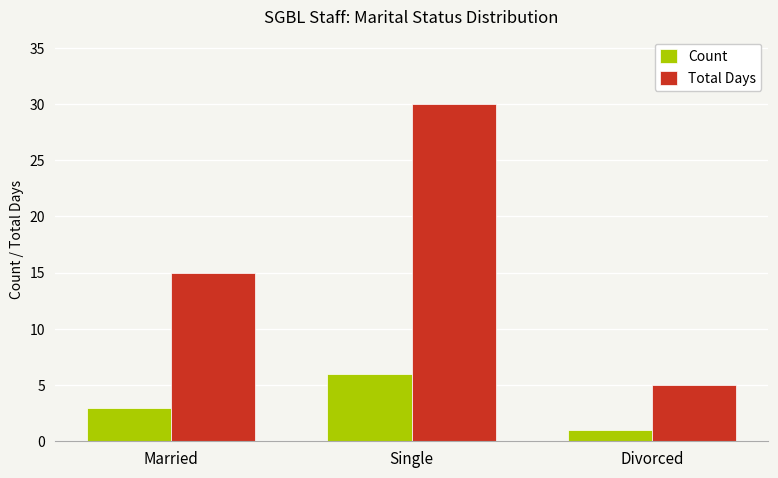

Which label corresponds to the largest value in the chart?

Single